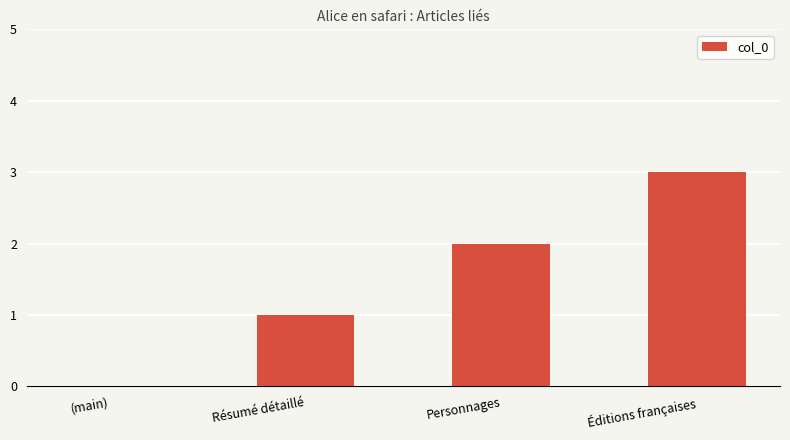

Between Résumé détaillé and (main), which is larger?

Résumé détaillé